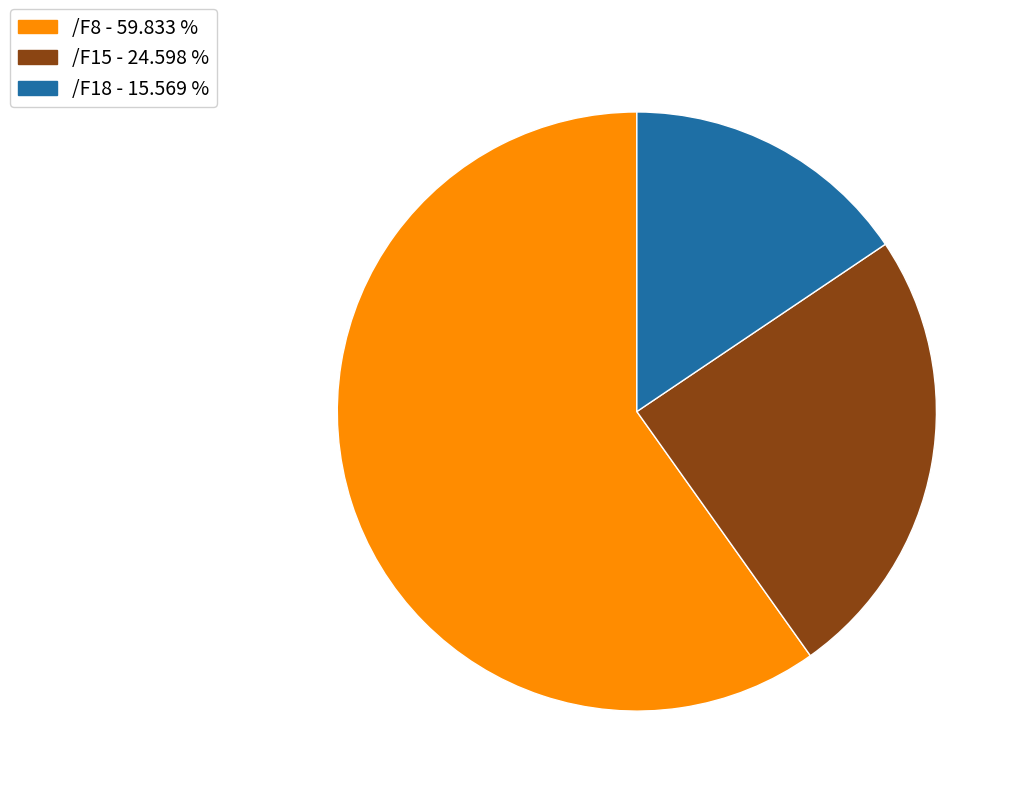

Does any single category account for the majority?

Yes